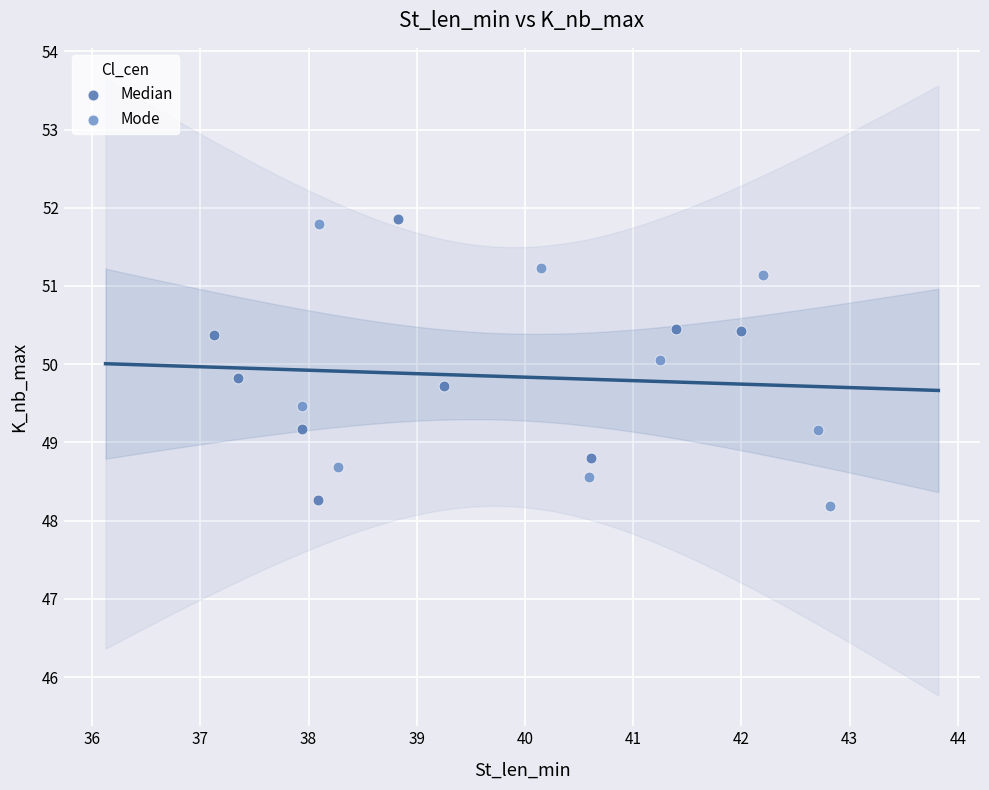

What are all the series names shown in the legend?

Median, Mode